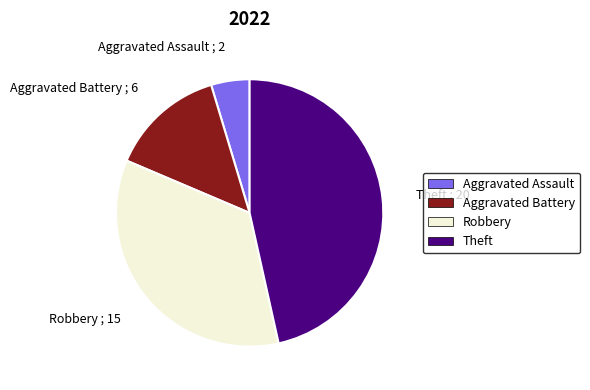

Which category has the biggest portion of the pie?

Theft